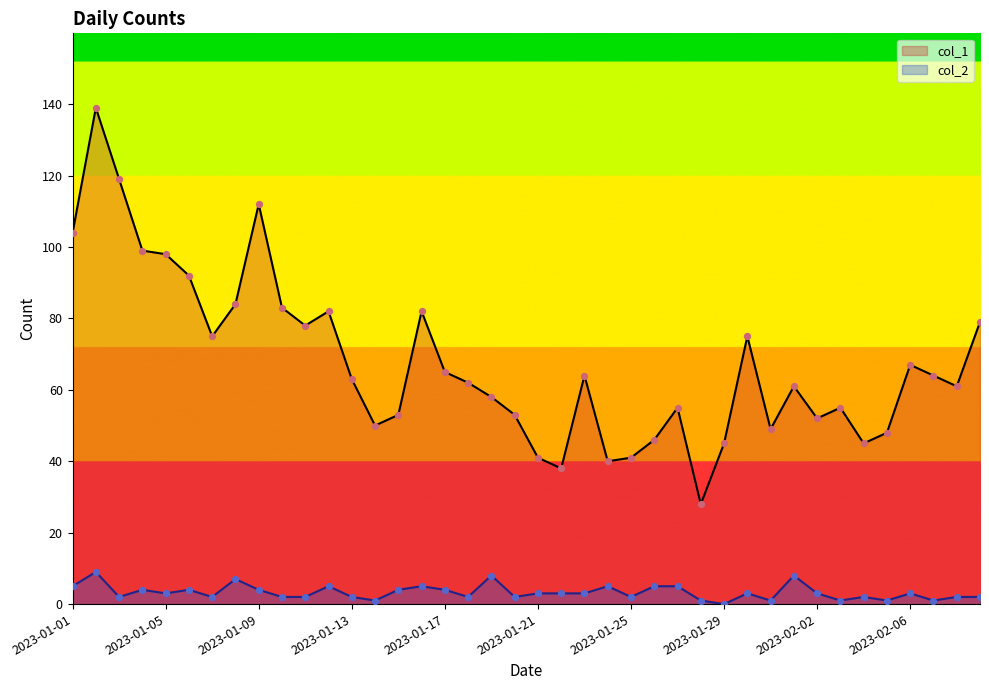

What is the total value across all series at 2023-01-18?

64